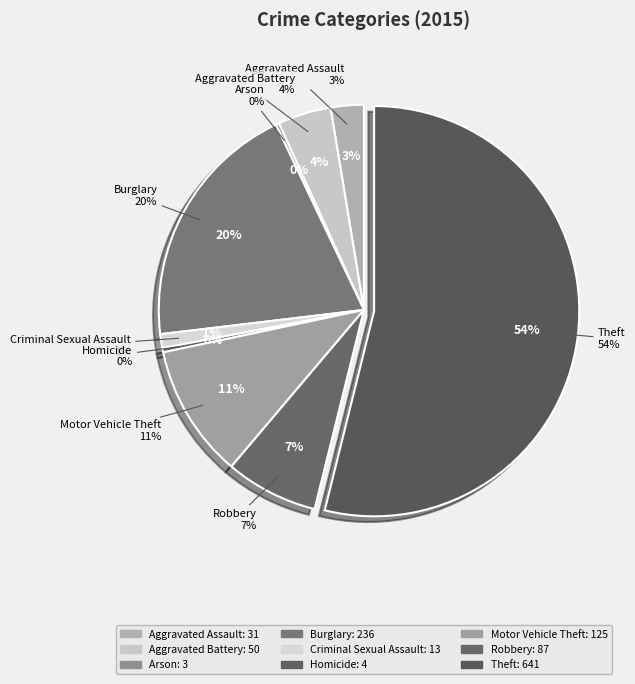

True or false: Burglary accounts for 15% of the total.

False